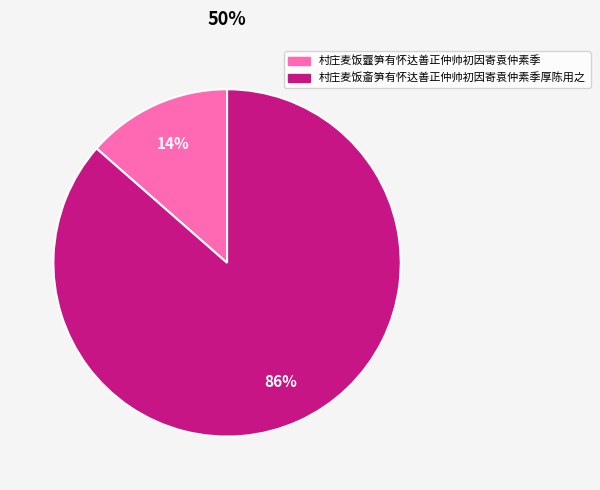

To the nearest percent, what portion does 村庄麦饭虀笋有怀达善正仲帅初因寄袁仲素季 represent?

14%